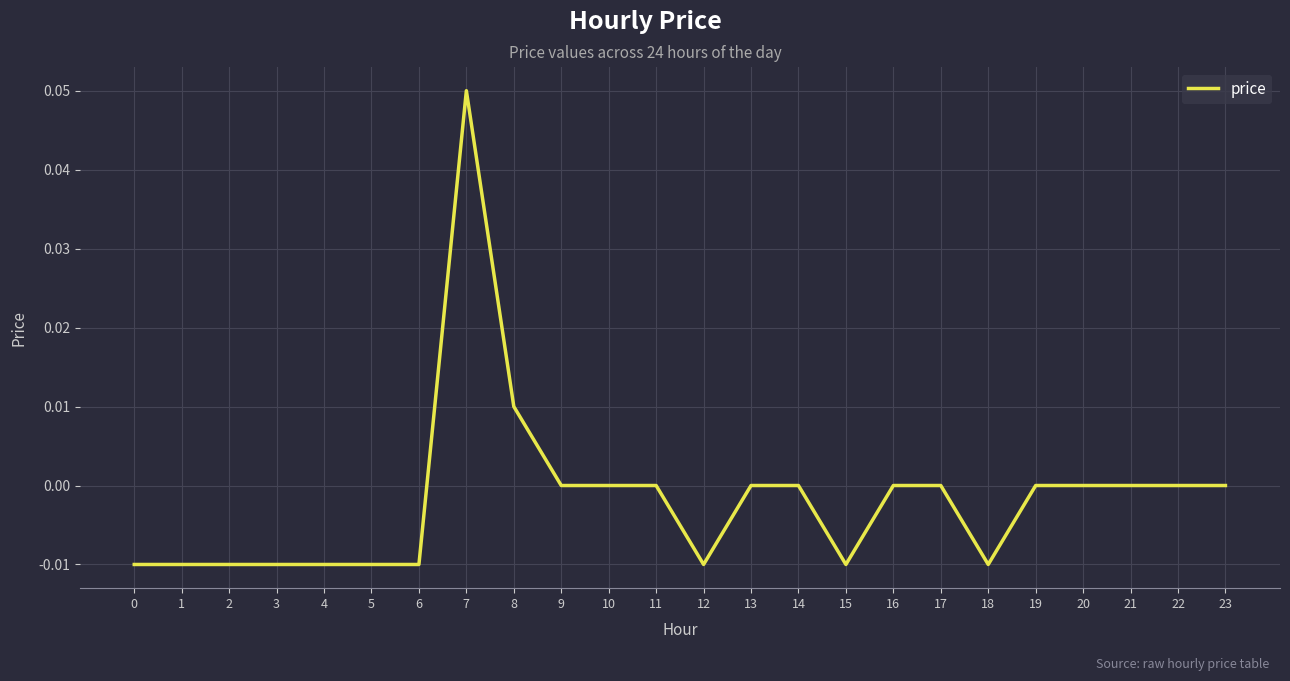

Between 13 and 6, which is larger?

13